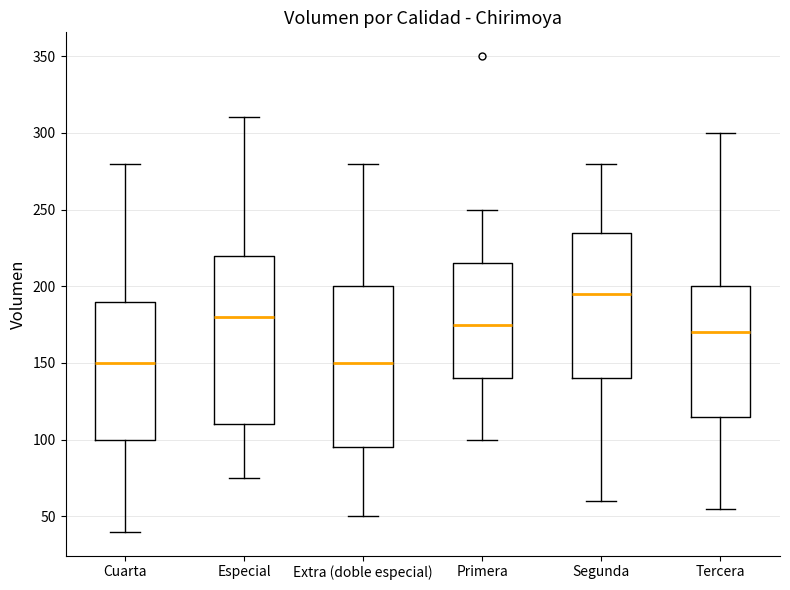

Reading left to right, read every box against the y-axis: the position of its median line, the range the box covers, and the ends of its whiskers. The values are not printed on the chart, so give them approximately, as read against the axis.

Cuarta: median 150, box 100 to 190, whiskers 40 to 280
Especial: median 180, box 110 to 220, whiskers 75 to 310
Extra (doble especial): median 150, box 95 to 200, whiskers 50 to 280
Primera: median 175, box 140 to 215, whiskers 100 to 250
Segunda: median 195, box 140 to 235, whiskers 60 to 280
Tercera: median 170, box 115 to 200, whiskers 55 to 300